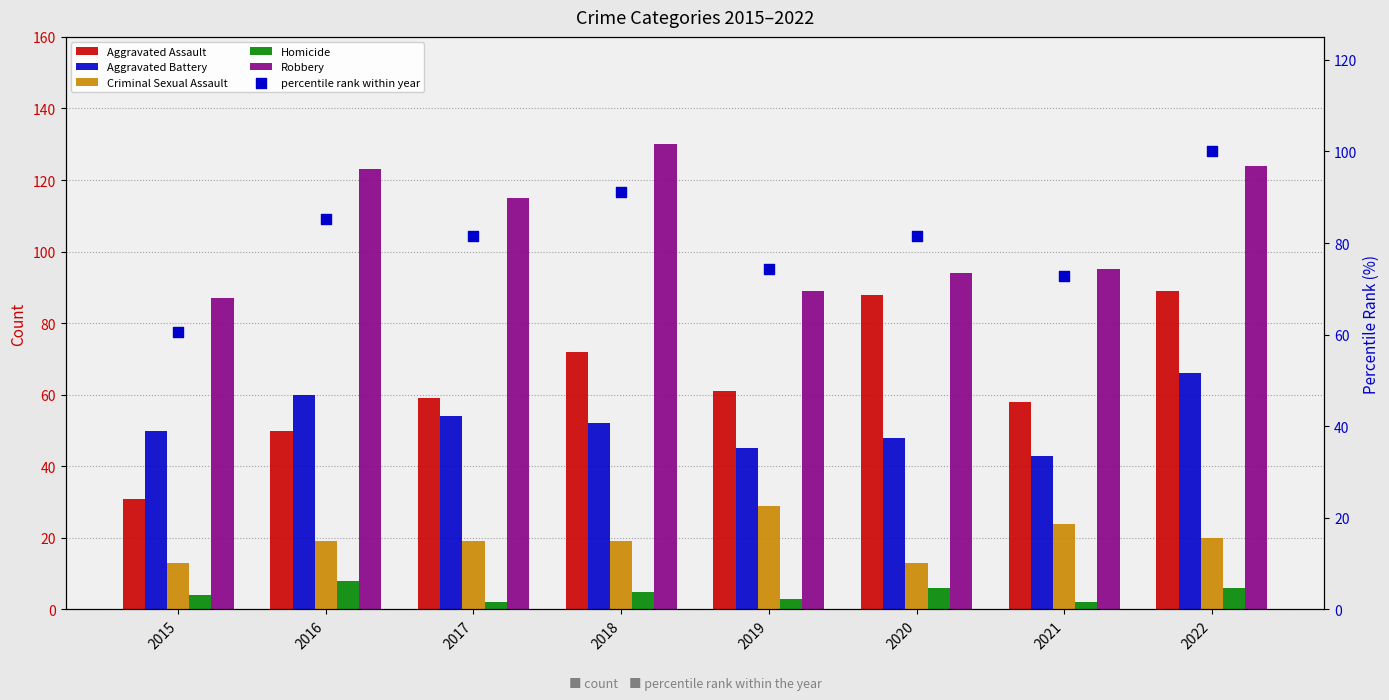

What is the total value across all series at 2021?

294.8